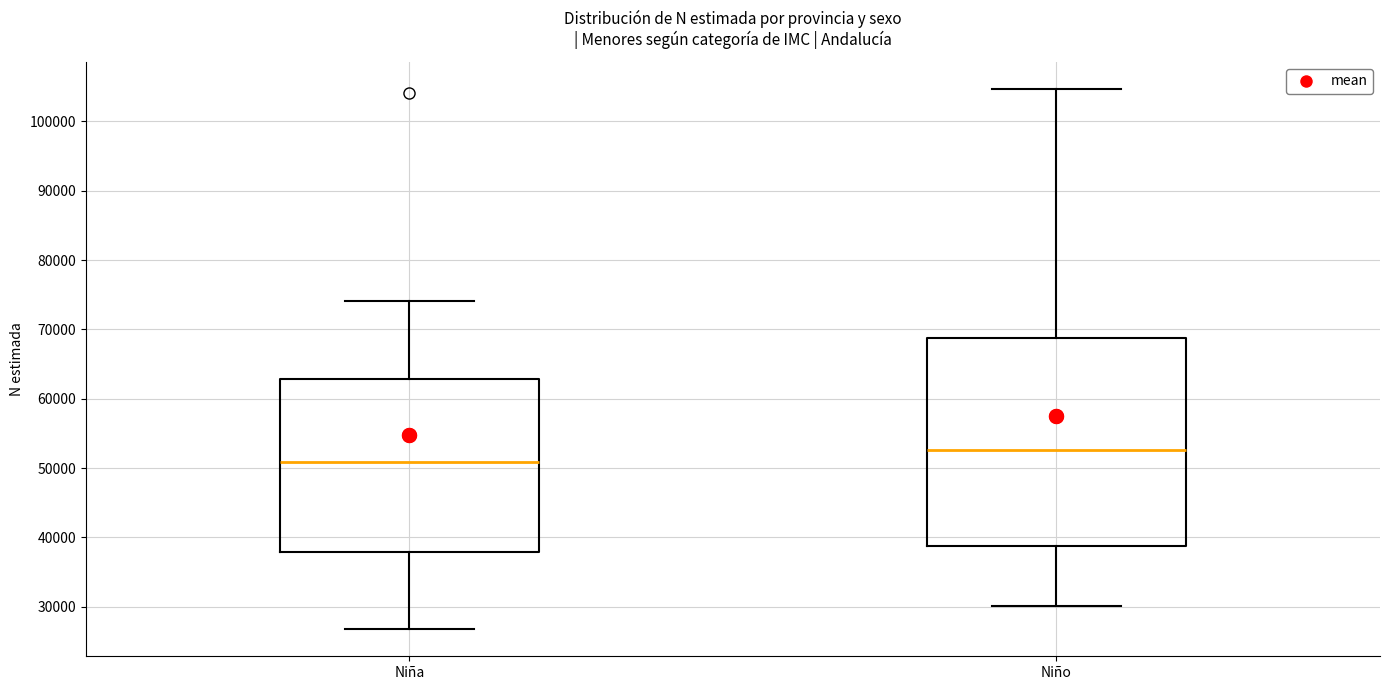

Comparing the boxes themselves (not the whiskers), which one is the tallest?

Niño